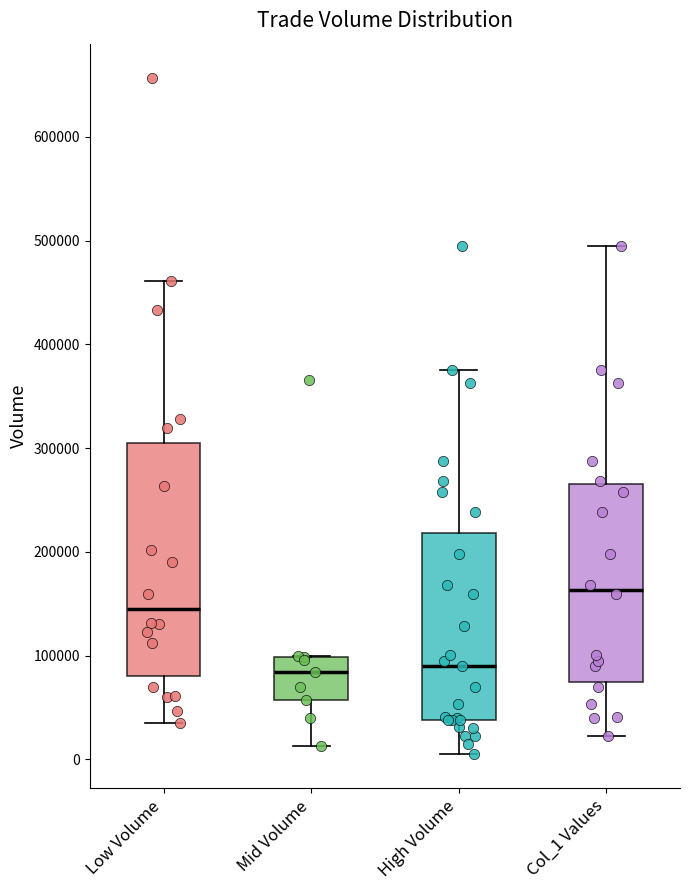

Reading left to right, transcribe this box plot: for each box, give where its median line is, the range the box spans, and where its two whiskers end, as read against the y-axis. The values are not printed on the chart, so give them approximately, as read against the axis.

Low Volume: median 150000, box 80000 to 310000, whiskers 30000 to 460000
Mid Volume: median 80000, box 60000 to 100000, whiskers 10000 to 100000
High Volume: median 90000, box 40000 to 220000, whiskers 10000 to 380000
Col_1 Values: median 160000, box 80000 to 270000, whiskers 20000 to 500000